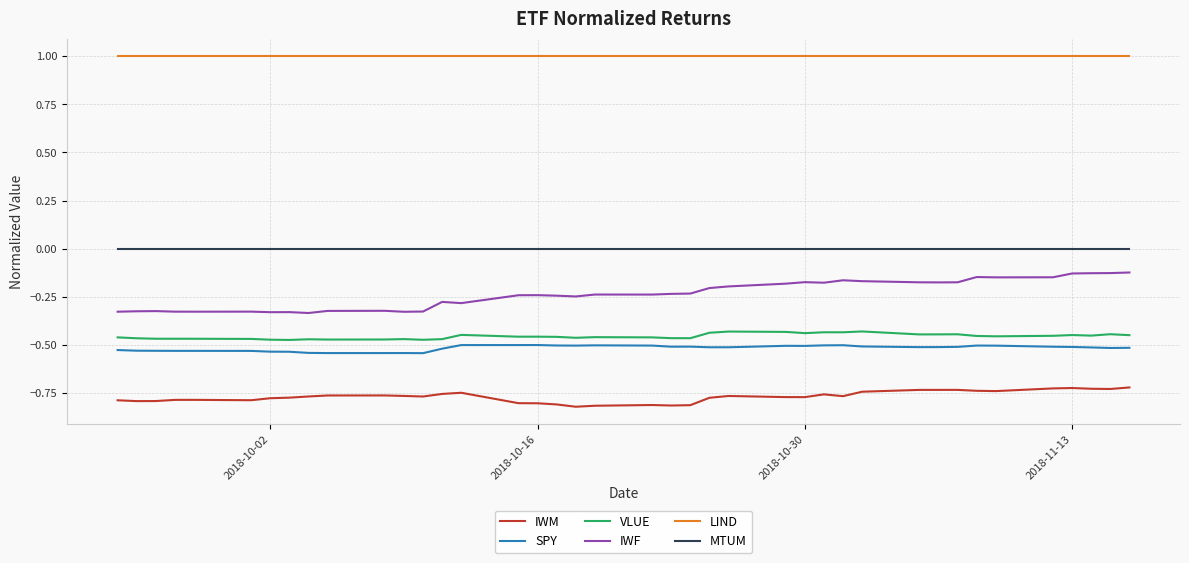

True or false: SPY and VLUE cross at least once.

False